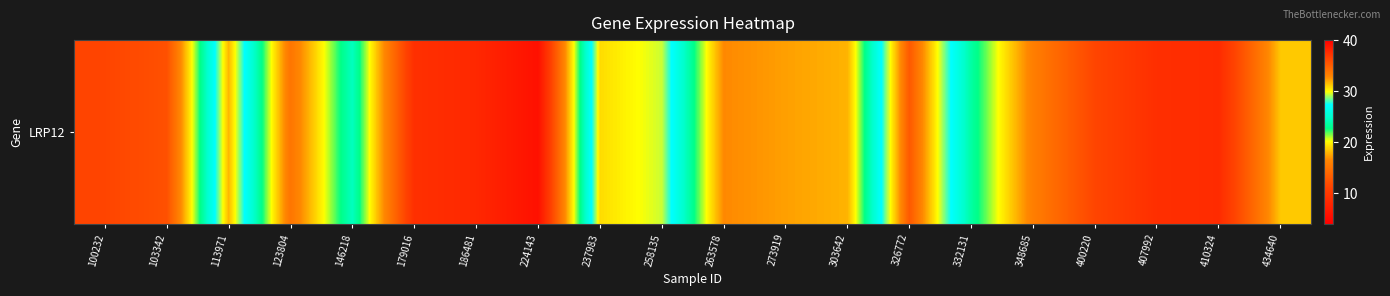

Reading right to left, what are all the values shown in this chart?

18.6	8.7	9.0	11.3	15.9	23.5	35.3	17.9	17.3	16.6	29.4	30.7	5.8	8.3	9.1	24.5	15.1	31.6	12.2	11.3